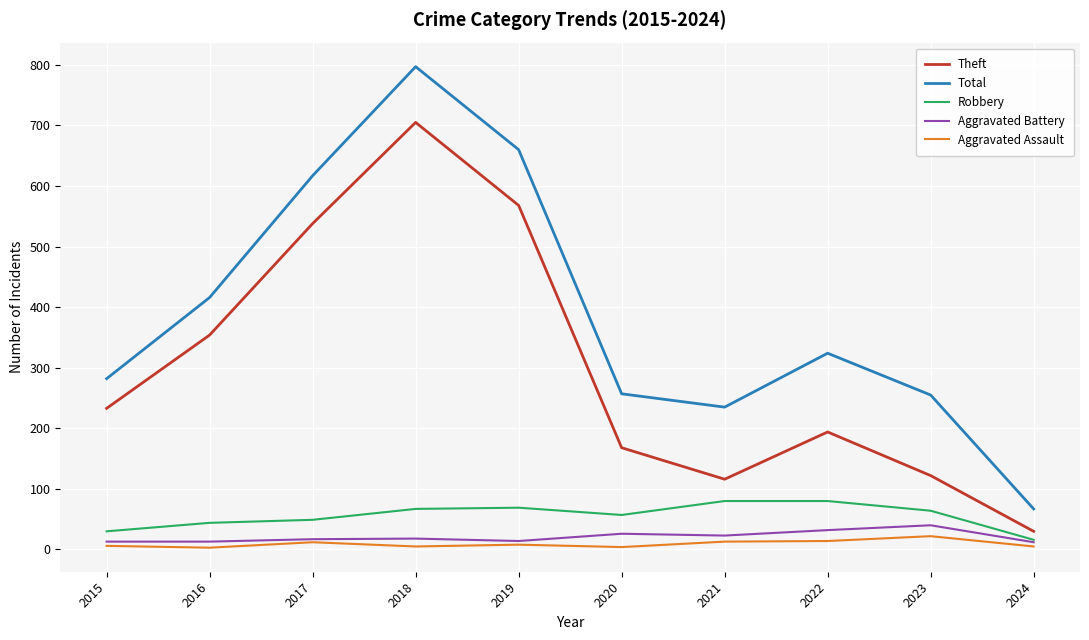

What is the spread (max minus min) of values at 2022?

310